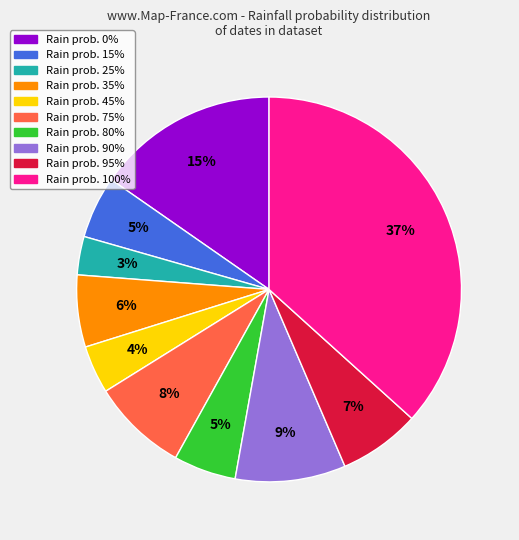

To the nearest percent, what is the average slice percentage?

10%